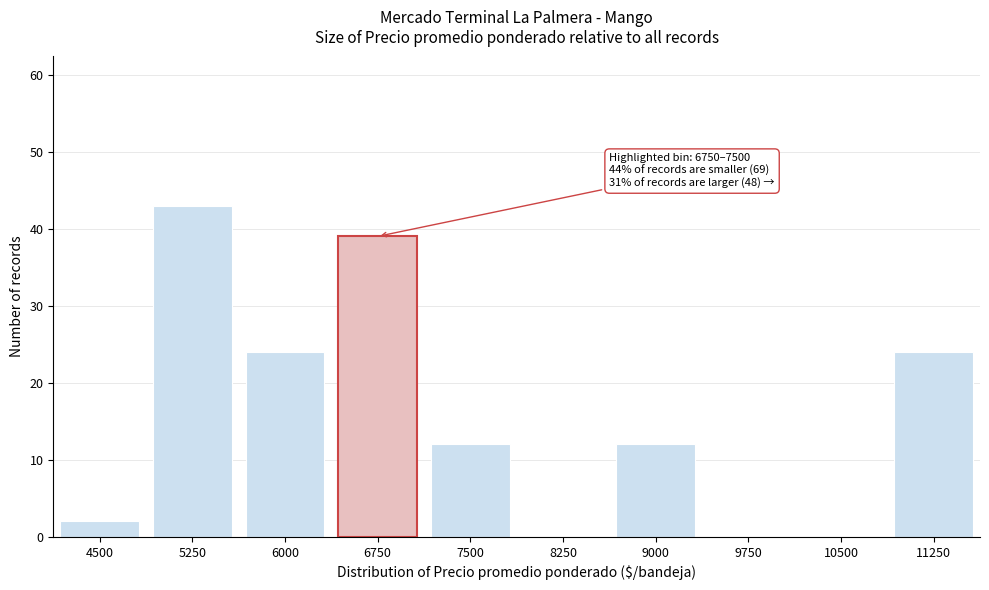

Reading left to right, extract all data points from this chart.

4500=2	5250=43	6000=24	6750=39	7500=12	8250=0	9000=12	9750=0	10500=0	11250=24